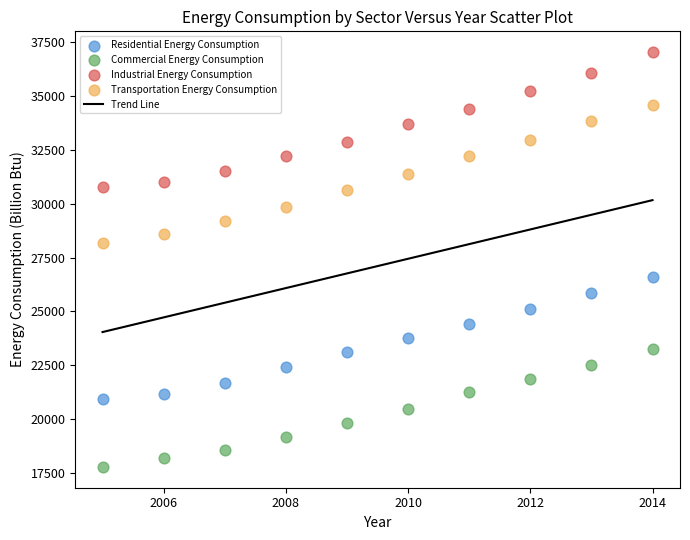

Which series has the largest Y range (max minus min)?

Transportation Energy Consumption